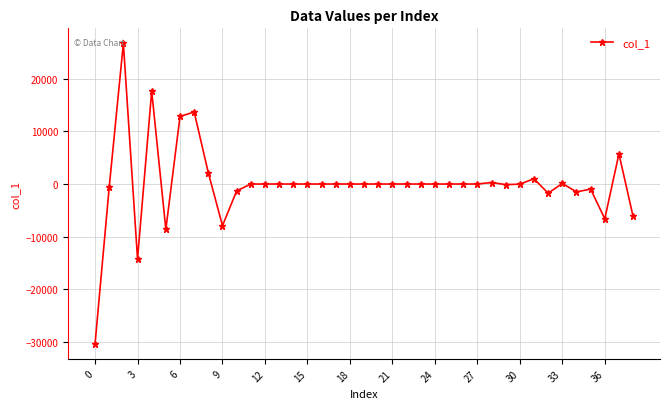

What is the minimum value shown in the chart?

-30380.7